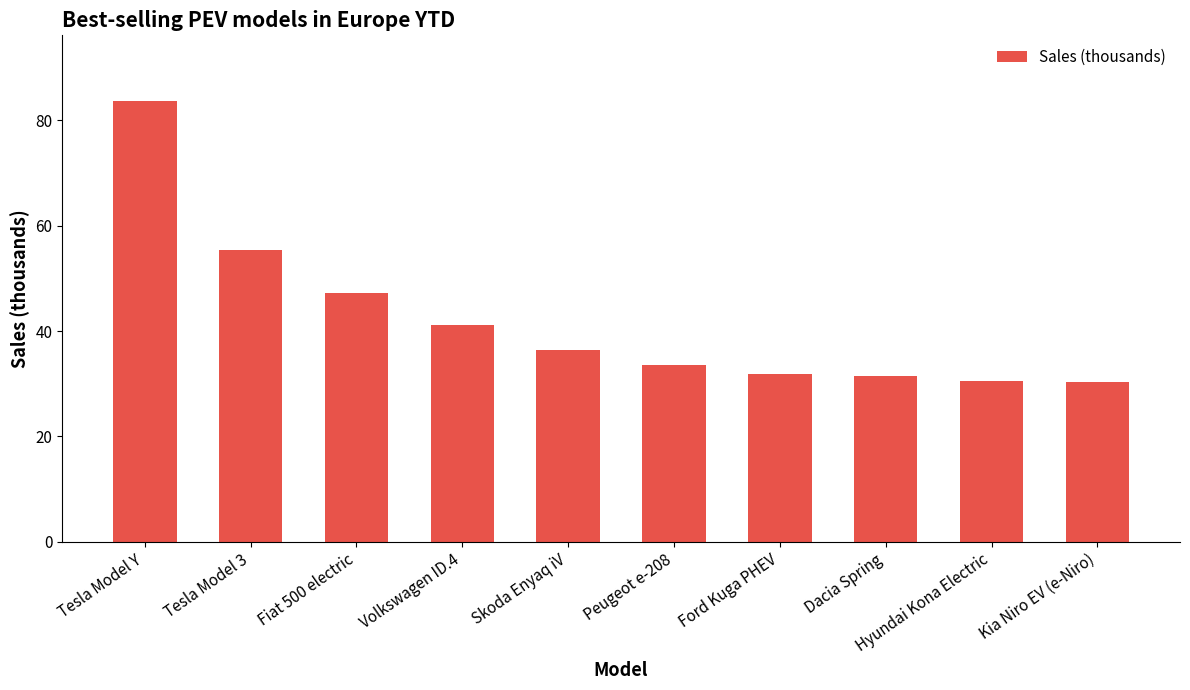

Which category has the highest value across all series?

Tesla Model Y